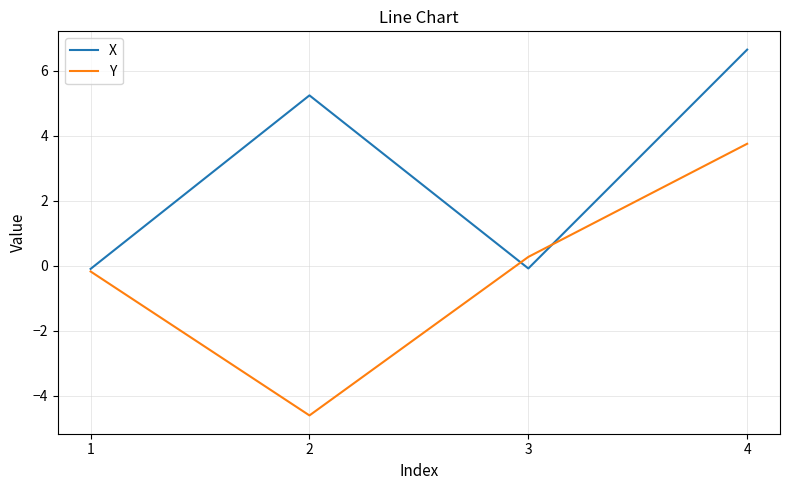

What is the highest value of the X series?

6.6